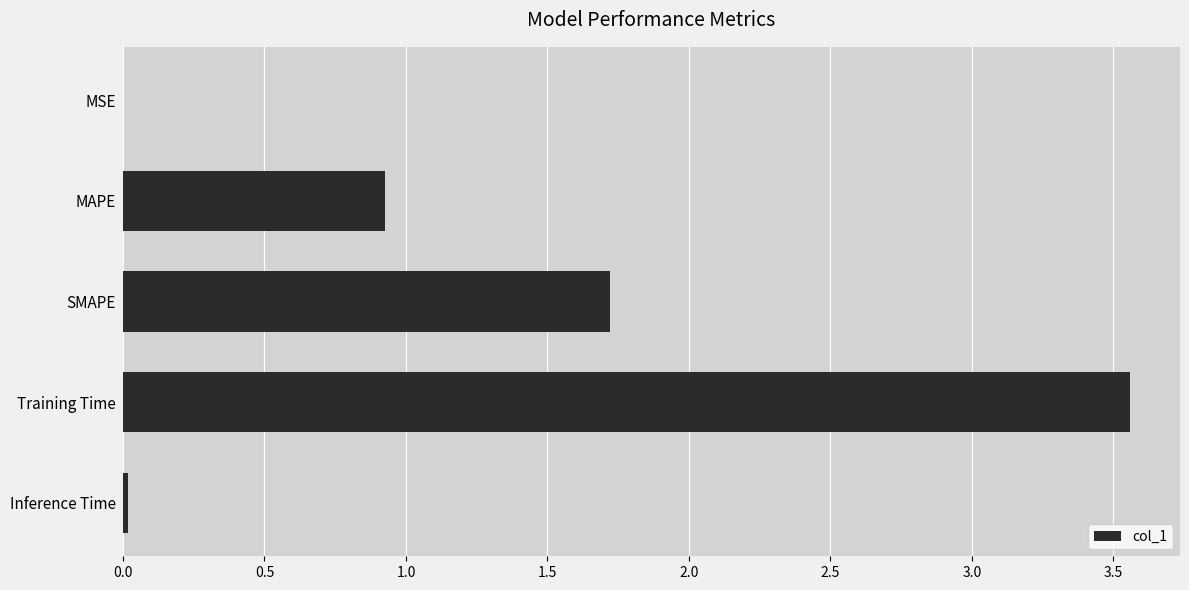

What is the sum of all values?

6.2